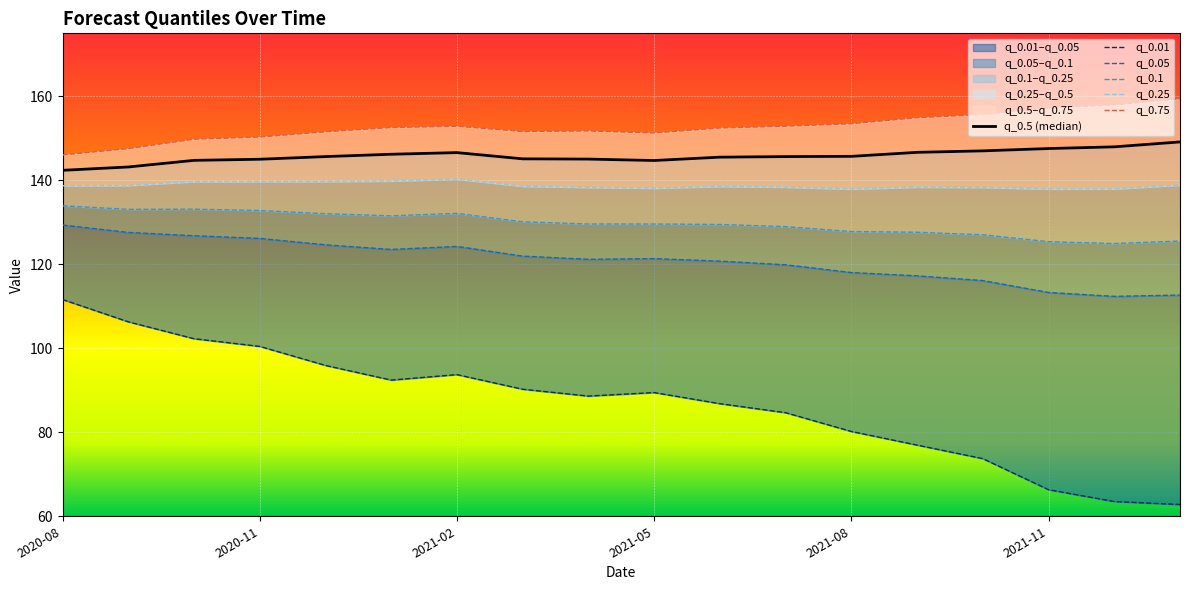

True or false: q_0.25 and q_0.05 cross at least once.

False